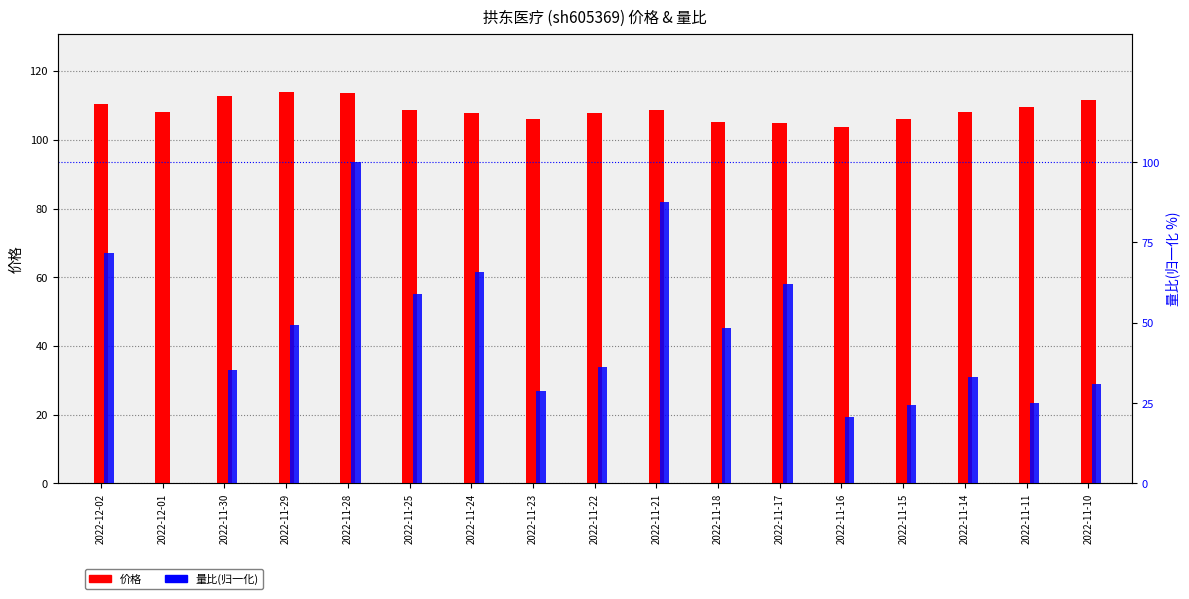

Which series has the widest spread of values?

量比(归一化)